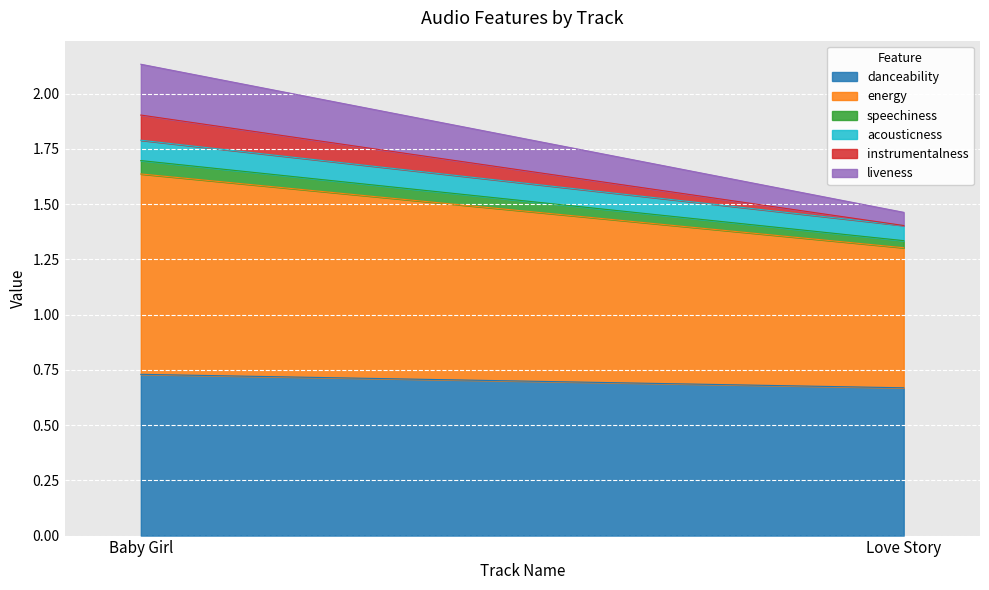

Reading left to right, extract all data points from this chart.

danceability: 0.7	0.7
energy: 0.9	0.6
speechiness: 0.1	0.0
acousticness: 0.1	0.1
instrumentalness: 0.1	0.0
liveness: 0.2	0.1